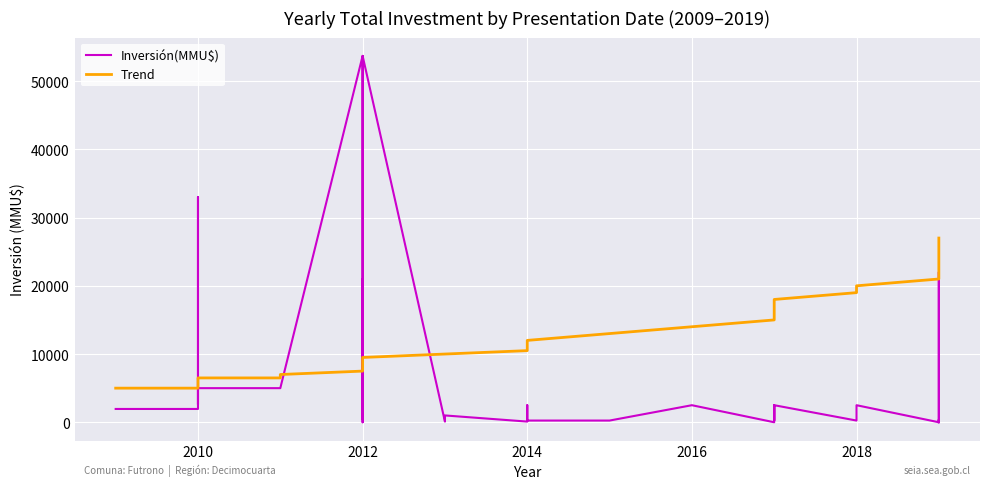

The value of Inversión(MMU$) at 29 is 20642. True or false?

False